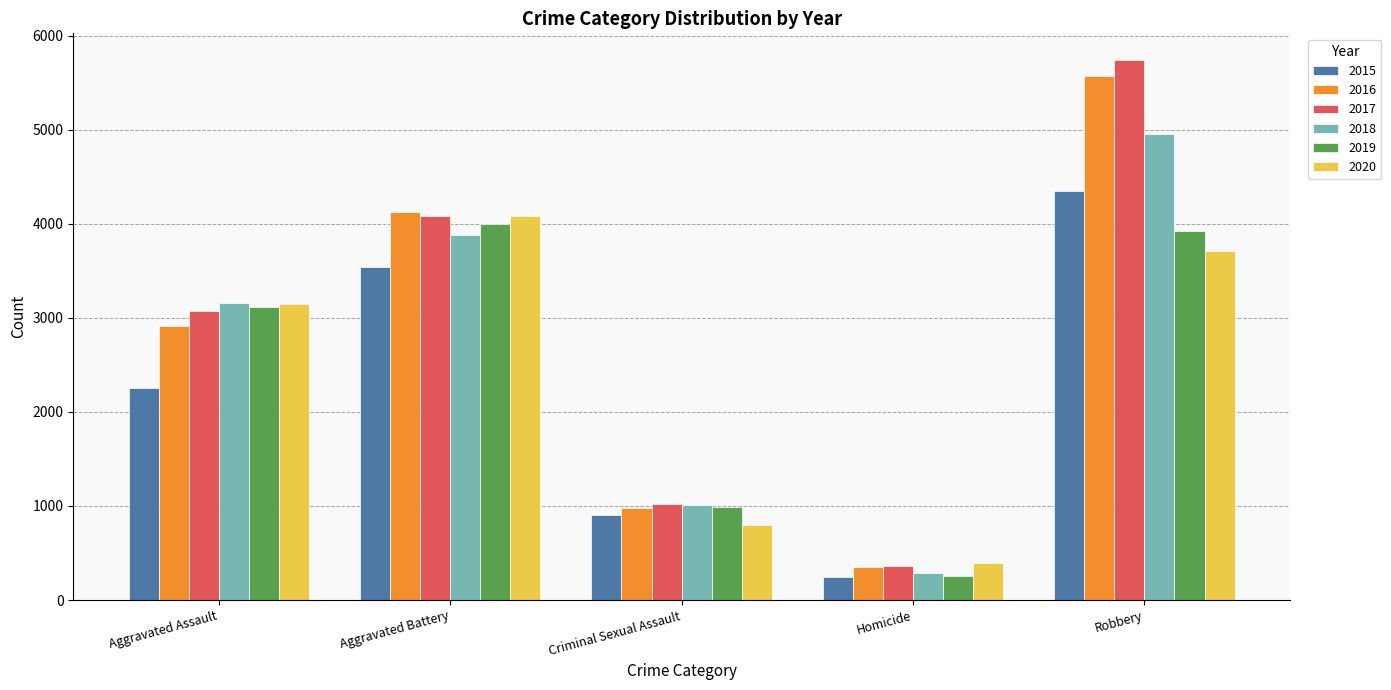

Which series has the largest range (max minus min)?

2017